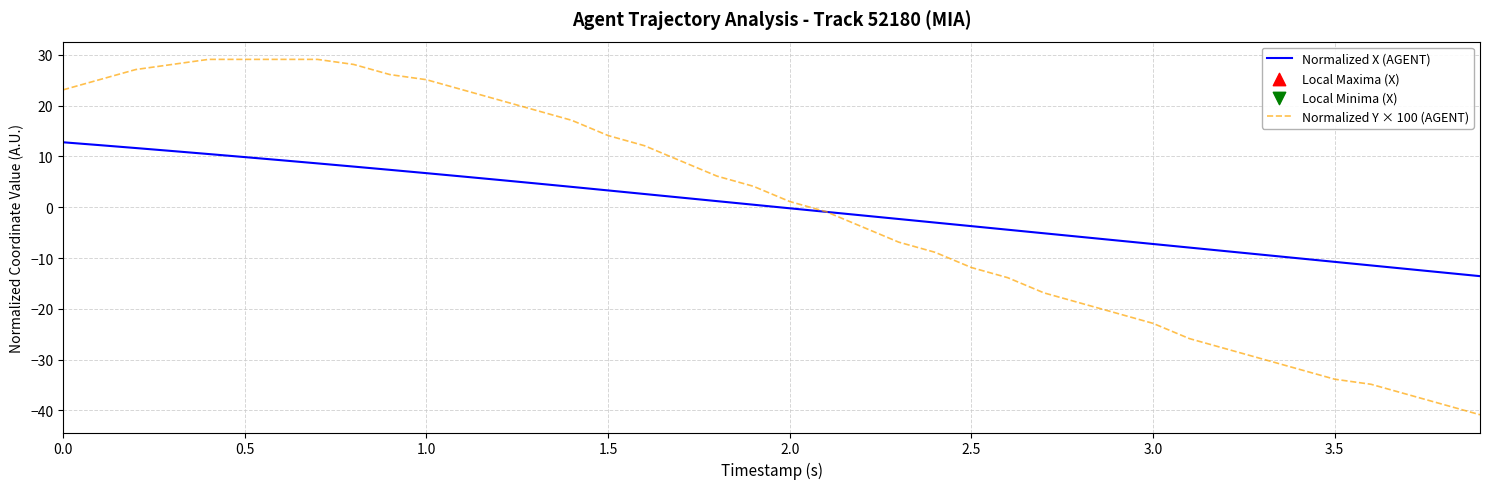

What is the lowest value of the Normalized X (AGENT) series?

-13.6